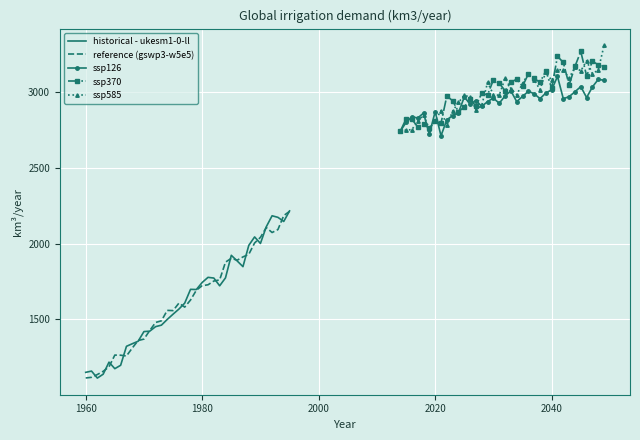

What is the value of the ssp126 point at the 2nd from the left?

2800.6